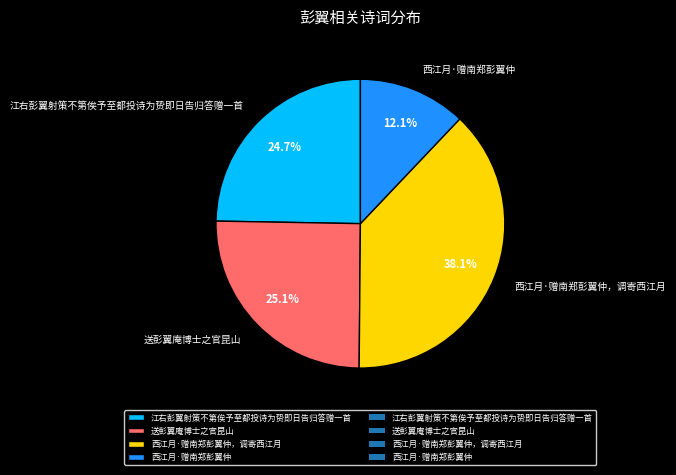

Which category has the smallest portion of the pie?

西江月·赠南郑彭翼仲